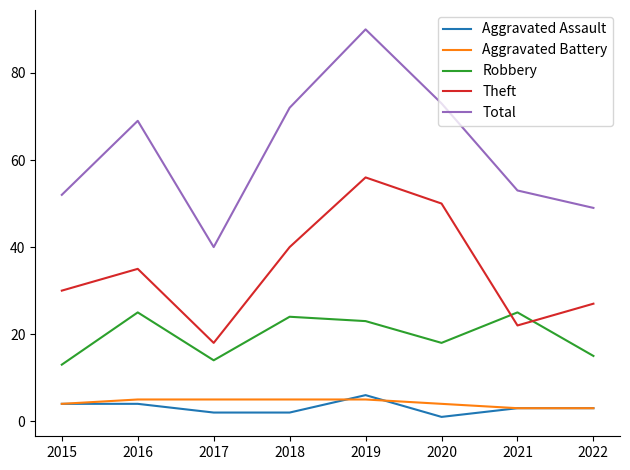

What is the minimum value shown in the chart?

1